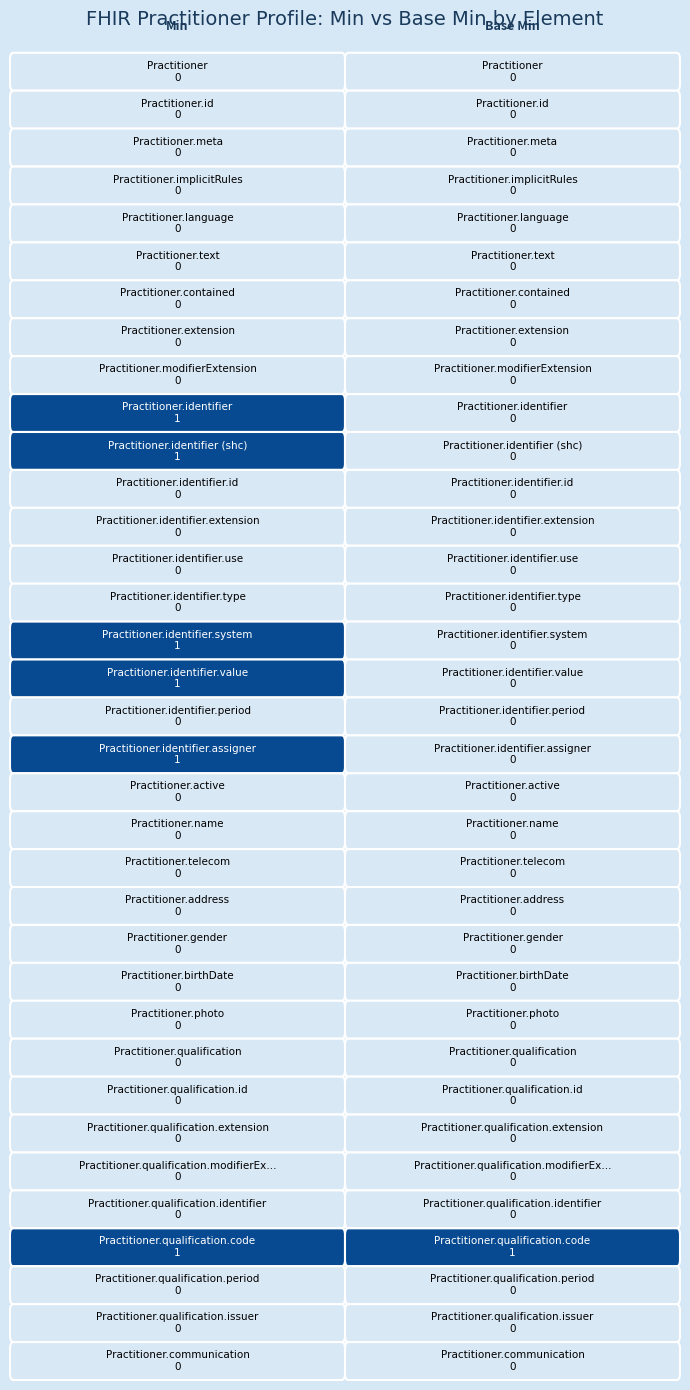

List the series in order of their peak value, lowest first.

Practitioner, Practitioner.id, Practitioner.meta, Practitioner.implicitRules, Practitioner.language, Practitioner.text, Practitioner.contained, Practitioner.extension, Practitioner.modifierExtension, Practitioner.identifier.id, Practitioner.identifier.extension, Practitioner.identifier.use, Practitioner.identifier.type, Practitioner.identifier.period, Practitioner.active, Practitioner.name, Practitioner.telecom, Practitioner.address, Practitioner.gender, Practitioner.birthDate, Practitioner.photo, Practitioner.qualification, Practitioner.qualification.id, Practitioner.qualification.extension, Practitioner.qualification.modifierExtension, Practitioner.qualification.identifier, Practitioner.qualification.period, Practitioner.qualification.issuer, Practitioner.communication, Practitioner.identifier, Practitioner.identifier (shc), Practitioner.identifier.system, Practitioner.identifier.value, Practitioner.identifier.assigner, Practitioner.qualification.code